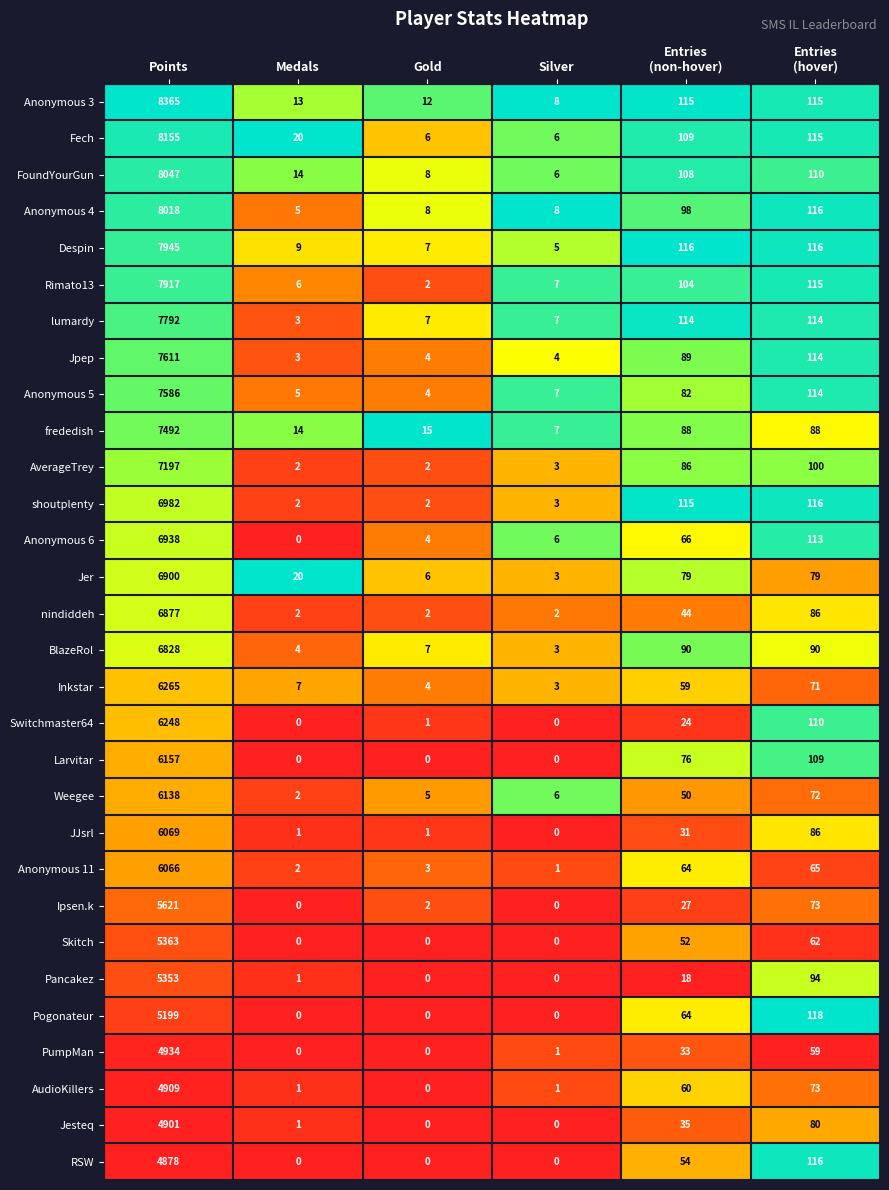

Is it true that Anonymous 4 equals 7 at Medals?

False